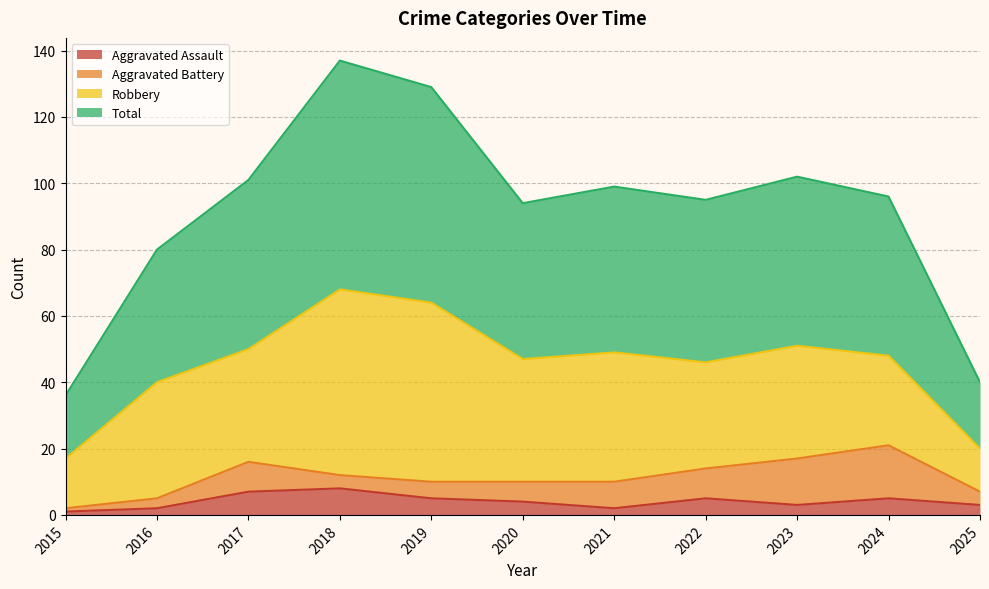

True or false: Aggravated Assault has a value of 5 at 2024.

True